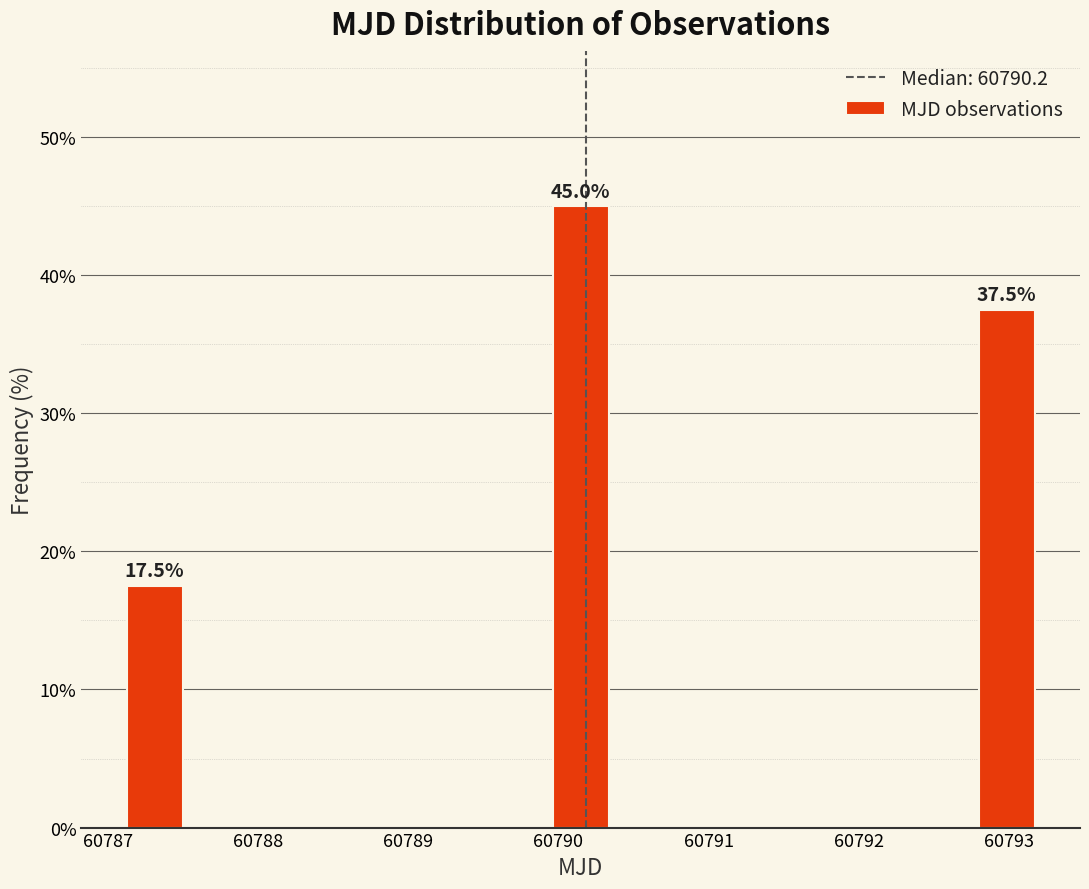

Which range on the x-axis has the tallest bar?

60789.9 to 60790.3